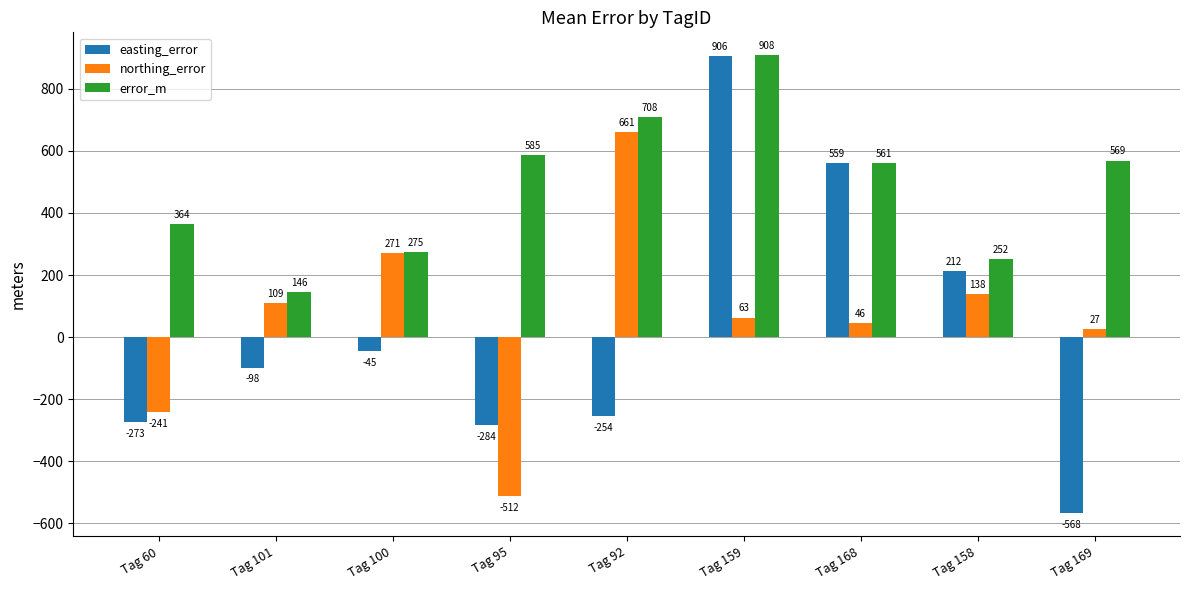

True or false: error_m has a value of 612.6 at Tag 60.

False